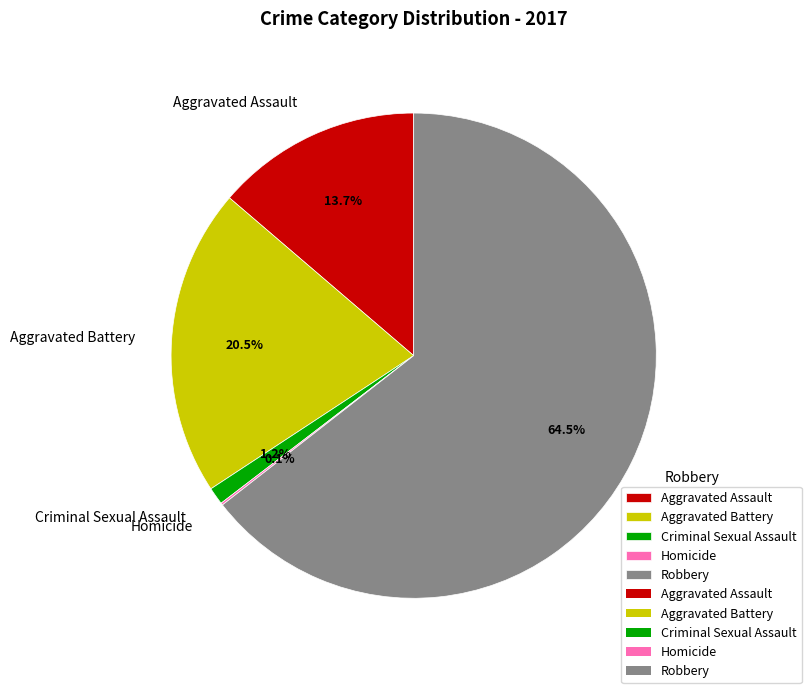

Is there a majority slice in this chart?

Yes